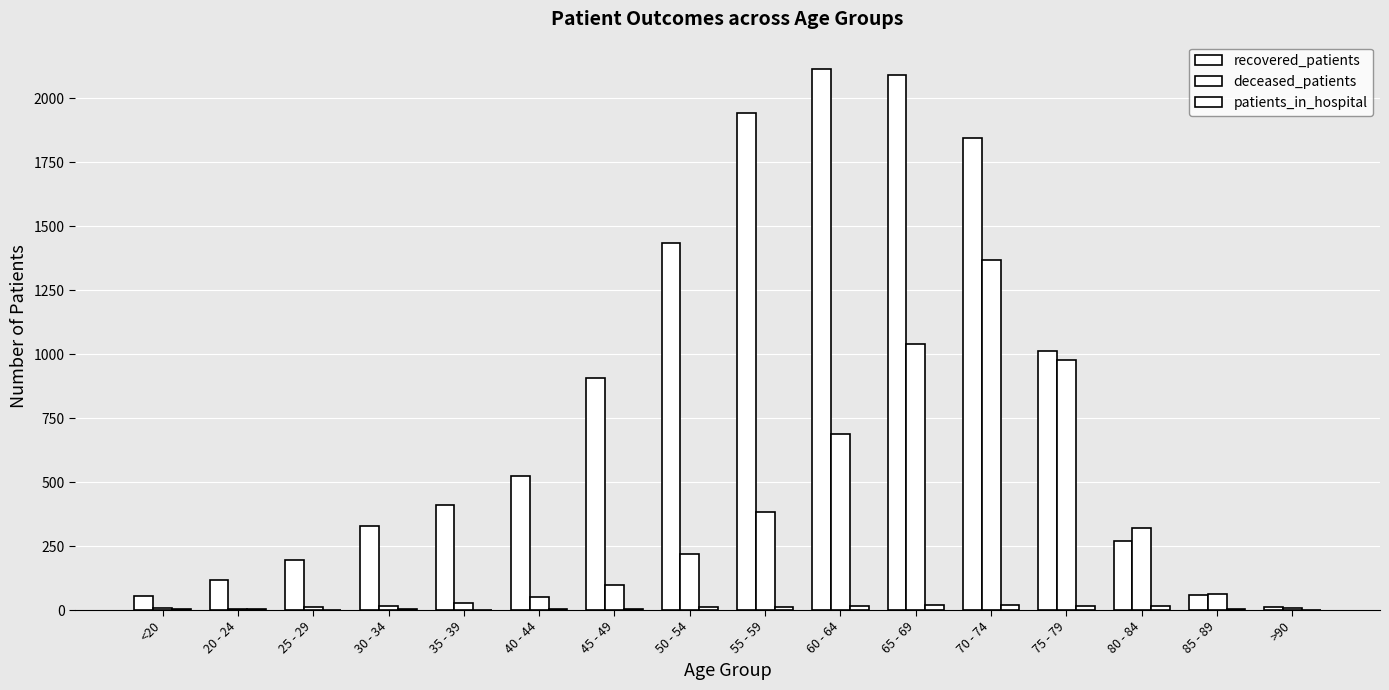

What is the average value of the patients_in_hospital series?

8